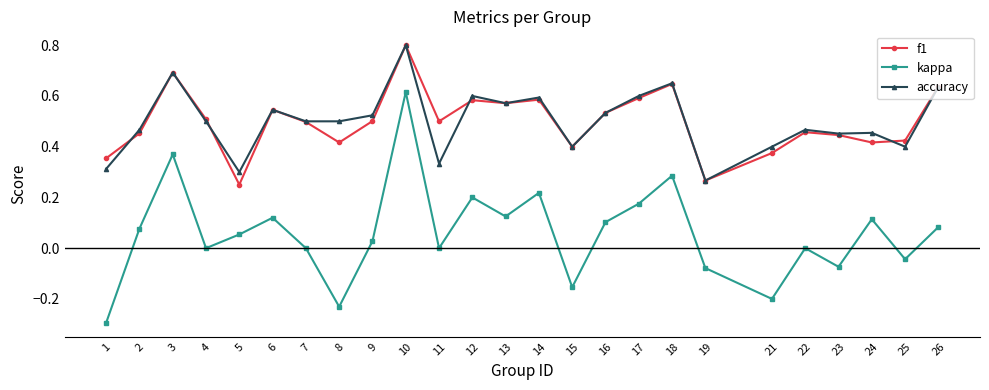

Where do f1 and accuracy first cross each other?

1 and 2